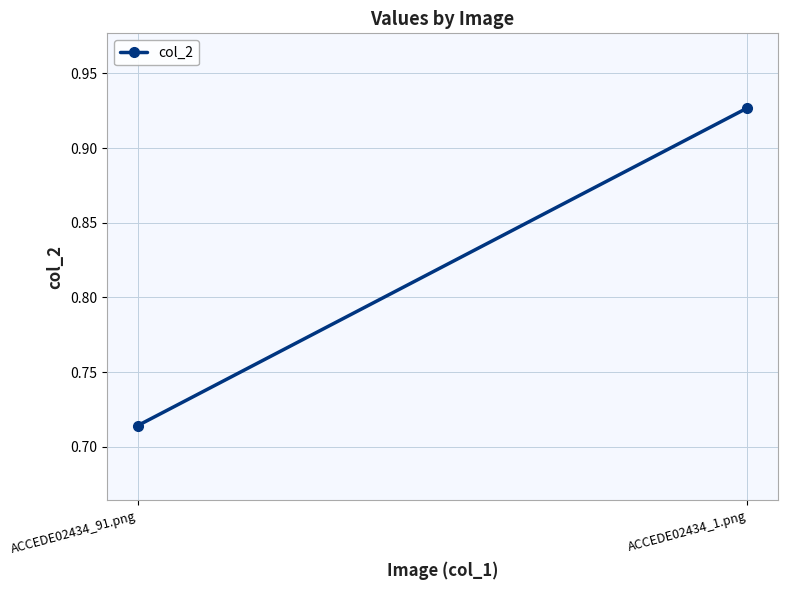

True or false: the data shows 0.6 at ACCEDE02434_1.png.

False